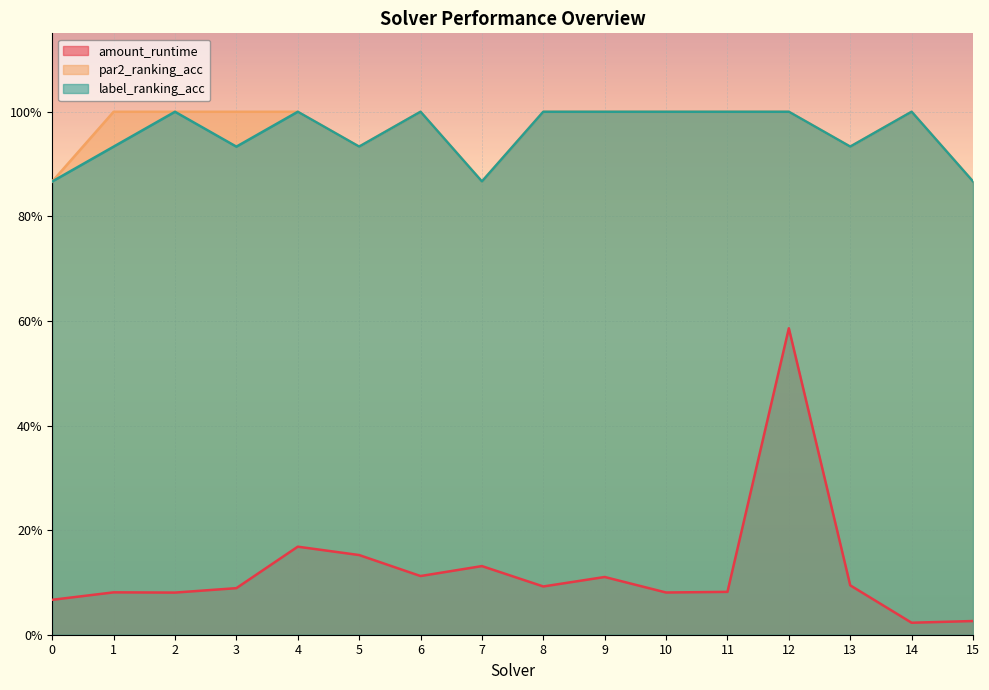

What is the value of the amount_runtime point at the 8th from the left?

0.1